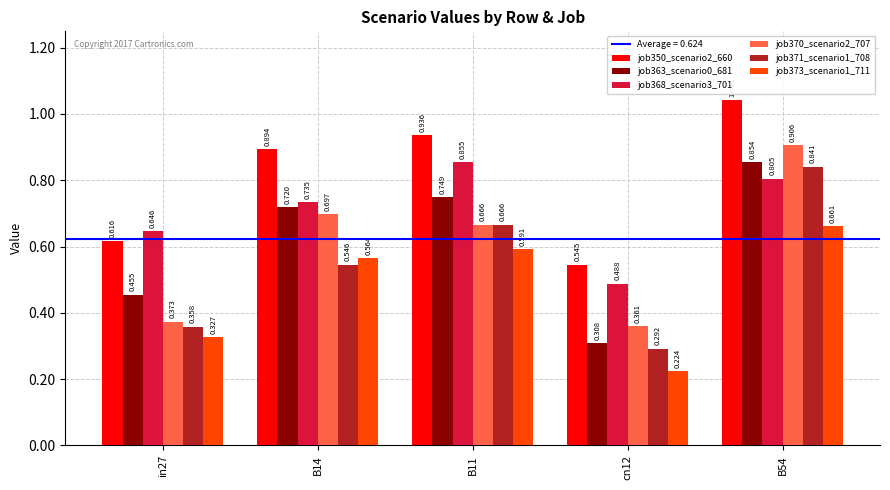

At how many categories does at least one series exceed 0?

5